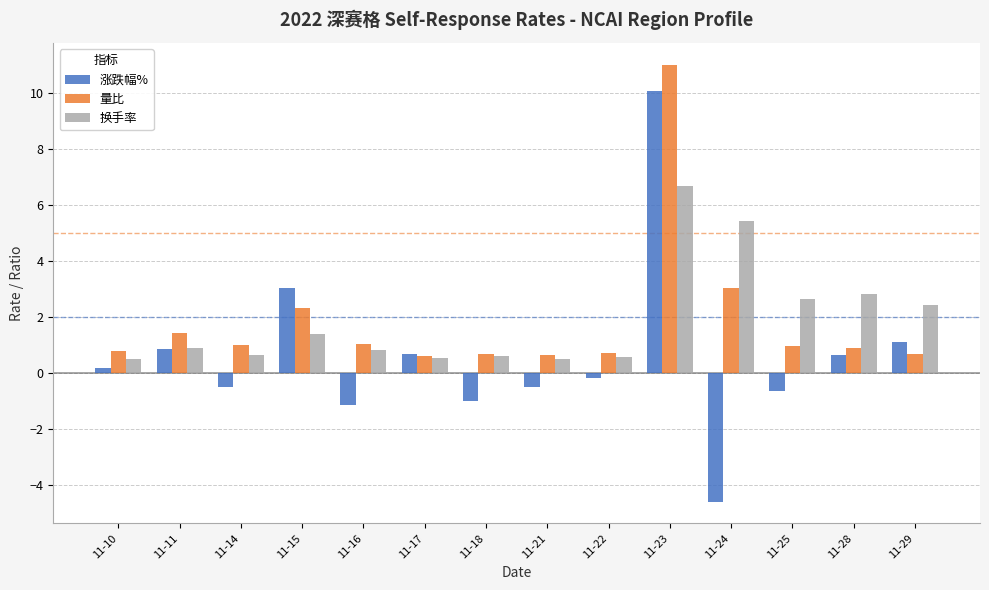

At which label does 涨跌幅% reach its minimum?

11-24